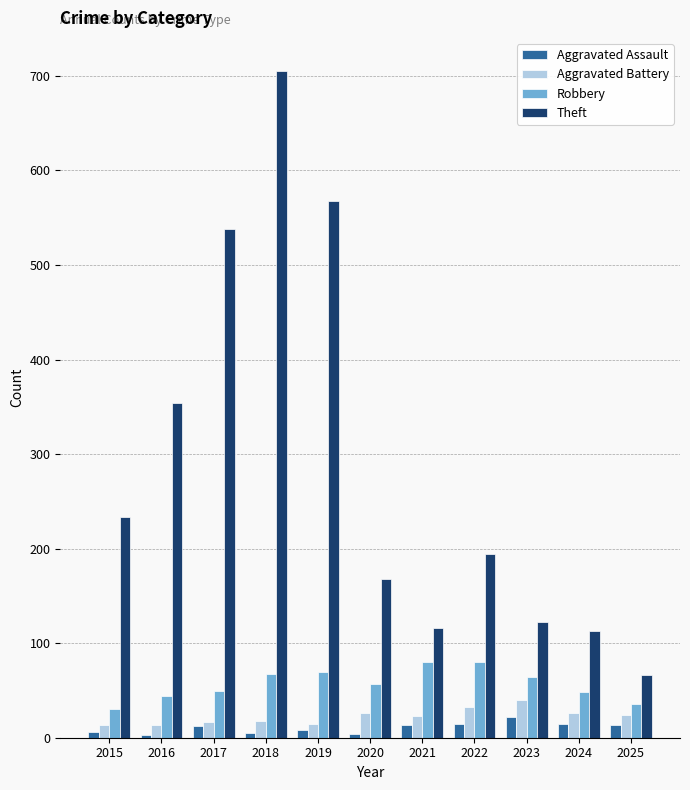

What is the sum of all Robbery values?

624